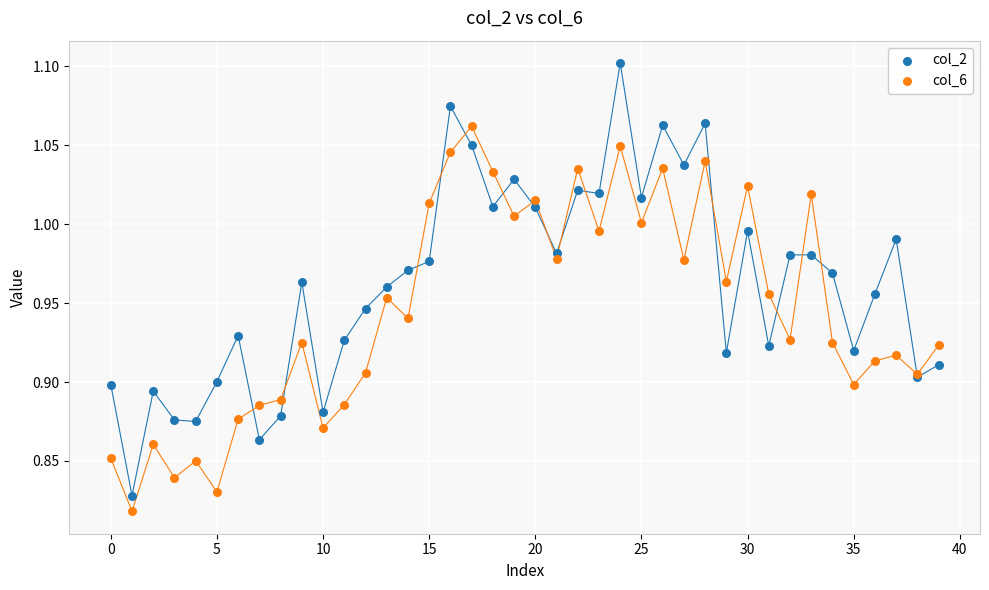

Which series has the largest Y range (max minus min)?

col_2